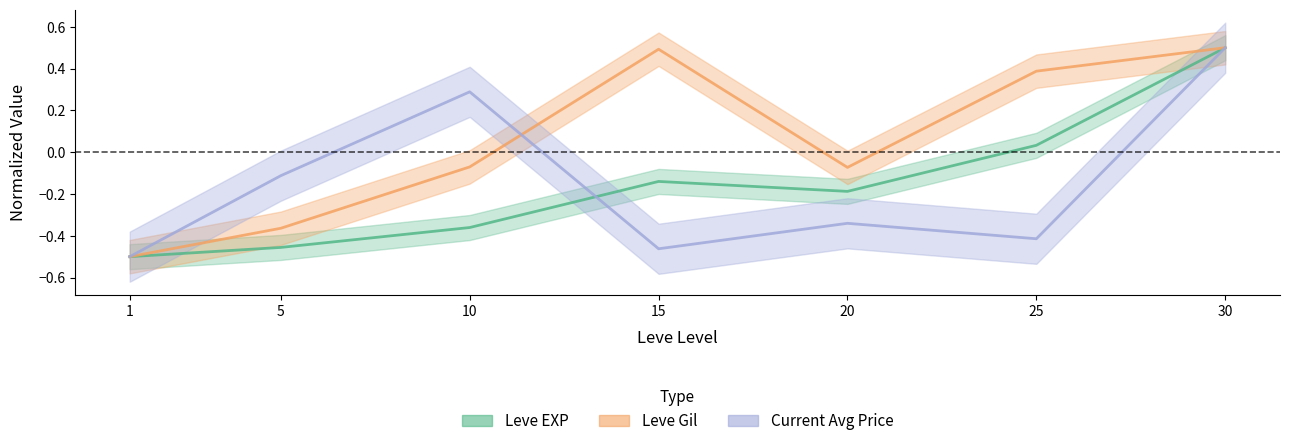

True or false: Leve Gil and Leve EXP intersect in this chart.

False